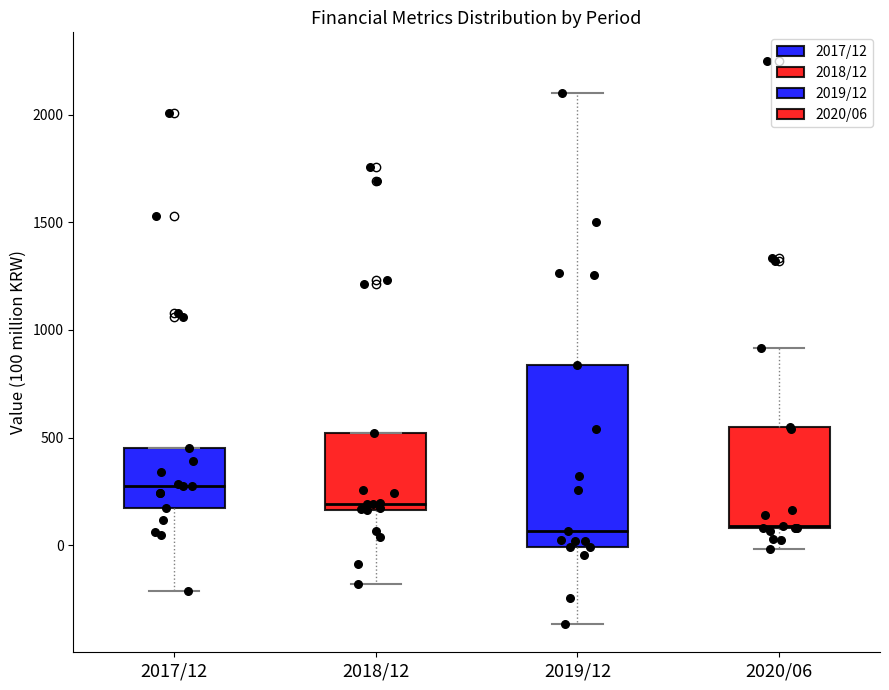

Which box's median line is the highest?

2017/12